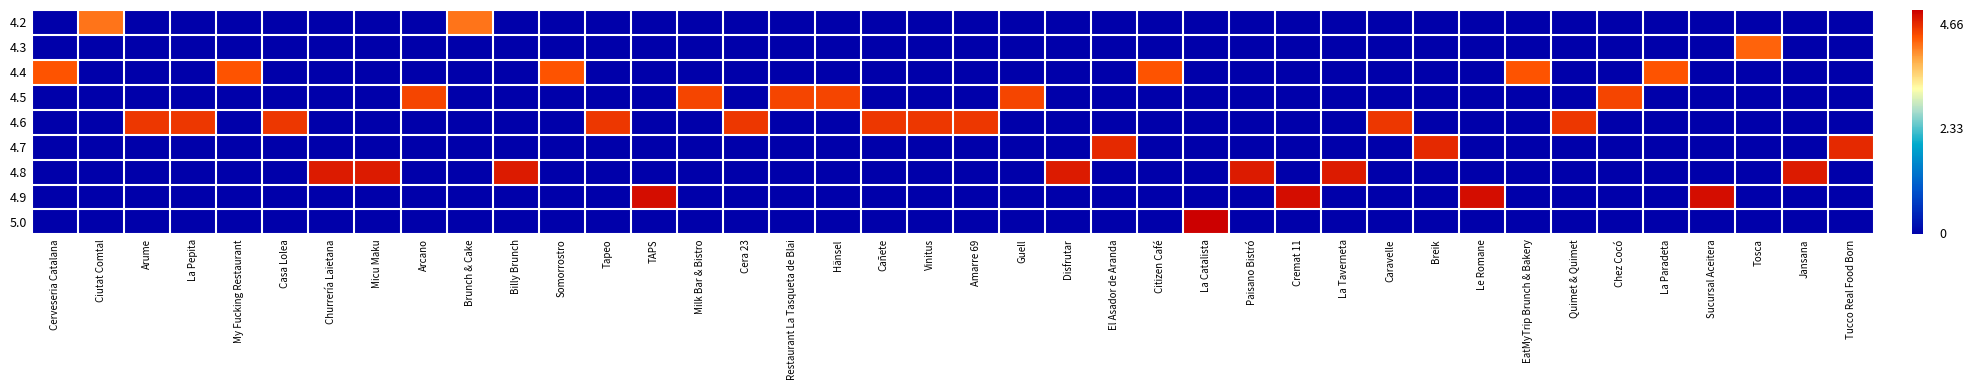

Reading right to left, transcribe all the data shown in this chart.

4.2: Tucco Real Food Born=0.0	Jansana=0.0	Tosca=0.0	Sucursal Aceitera=0.0	La Paradeta=0.0	Chez Cocó=0.0	Quimet & Quimet=0.0	EatMyTrip Brunch & Bakery=0.0	Le Romane=0.0	Breik=0.0	Caravelle=0.0	La Taverneta=0.0	Cremat 11=0.0	Paisano Bistró=0.0	La Catalista=0.0	Citizen Café=0.0	El Asador de Aranda=0.0	Disfrutar=0.0	Guell=0.0	Amarre 69=0.0	Vinitus=0.0	Cañete=0.0	Hänsel=0.0	Restaurant La Tasqueta de Blai=0.0	Cera 23=0.0	Milk Bar & Bistro=0.0	TAPS=0.0	Tapeo=0.0	Somorrostro=0.0	Billy Brunch=0.0	Brunch & Cake=4.2	Arcano=0.0	Micu Maku=0.0	Churrería Laietana=0.0	Casa Lolea=0.0	My Fucking Restaurant=0.0	La Pepita=0.0	Arume=0.0	Ciutat Comtal=4.2	Cerveseria Catalana=0.0
4.3: Tucco Real Food Born=0.0	Jansana=0.0	Tosca=4.3	Sucursal Aceitera=0.0	La Paradeta=0.0	Chez Cocó=0.0	Quimet & Quimet=0.0	EatMyTrip Brunch & Bakery=0.0	Le Romane=0.0	Breik=0.0	Caravelle=0.0	La Taverneta=0.0	Cremat 11=0.0	Paisano Bistró=0.0	La Catalista=0.0	Citizen Café=0.0	El Asador de Aranda=0.0	Disfrutar=0.0	Guell=0.0	Amarre 69=0.0	Vinitus=0.0	Cañete=0.0	Hänsel=0.0	Restaurant La Tasqueta de Blai=0.0	Cera 23=0.0	Milk Bar & Bistro=0.0	TAPS=0.0	Tapeo=0.0	Somorrostro=0.0	Billy Brunch=0.0	Brunch & Cake=0.0	Arcano=0.0	Micu Maku=0.0	Churrería Laietana=0.0	Casa Lolea=0.0	My Fucking Restaurant=0.0	La Pepita=0.0	Arume=0.0	Ciutat Comtal=0.0	Cerveseria Catalana=0.0
4.4: Tucco Real Food Born=0.0	Jansana=0.0	Tosca=0.0	Sucursal Aceitera=0.0	La Paradeta=4.4	Chez Cocó=0.0	Quimet & Quimet=0.0	EatMyTrip Brunch & Bakery=4.4	Le Romane=0.0	Breik=0.0	Caravelle=0.0	La Taverneta=0.0	Cremat 11=0.0	Paisano Bistró=0.0	La Catalista=0.0	Citizen Café=4.4	El Asador de Aranda=0.0	Disfrutar=0.0	Guell=0.0	Amarre 69=0.0	Vinitus=0.0	Cañete=0.0	Hänsel=0.0	Restaurant La Tasqueta de Blai=0.0	Cera 23=0.0	Milk Bar & Bistro=0.0	TAPS=0.0	Tapeo=0.0	Somorrostro=4.4	Billy Brunch=0.0	Brunch & Cake=0.0	Arcano=0.0	Micu Maku=0.0	Churrería Laietana=0.0	Casa Lolea=0.0	My Fucking Restaurant=4.4	La Pepita=0.0	Arume=0.0	Ciutat Comtal=0.0	Cerveseria Catalana=4.4
4.5: Tucco Real Food Born=0.0	Jansana=0.0	Tosca=0.0	Sucursal Aceitera=0.0	La Paradeta=0.0	Chez Cocó=4.5	Quimet & Quimet=0.0	EatMyTrip Brunch & Bakery=0.0	Le Romane=0.0	Breik=0.0	Caravelle=0.0	La Taverneta=0.0	Cremat 11=0.0	Paisano Bistró=0.0	La Catalista=0.0	Citizen Café=0.0	El Asador de Aranda=0.0	Disfrutar=0.0	Guell=4.5	Amarre 69=0.0	Vinitus=0.0	Cañete=0.0	Hänsel=4.5	Restaurant La Tasqueta de Blai=4.5	Cera 23=0.0	Milk Bar & Bistro=4.5	TAPS=0.0	Tapeo=0.0	Somorrostro=0.0	Billy Brunch=0.0	Brunch & Cake=0.0	Arcano=4.5	Micu Maku=0.0	Churrería Laietana=0.0	Casa Lolea=0.0	My Fucking Restaurant=0.0	La Pepita=0.0	Arume=0.0	Ciutat Comtal=0.0	Cerveseria Catalana=0.0
4.6: Tucco Real Food Born=0.0	Jansana=0.0	Tosca=0.0	Sucursal Aceitera=0.0	La Paradeta=0.0	Chez Cocó=0.0	Quimet & Quimet=4.6	EatMyTrip Brunch & Bakery=0.0	Le Romane=0.0	Breik=0.0	Caravelle=4.6	La Taverneta=0.0	Cremat 11=0.0	Paisano Bistró=0.0	La Catalista=0.0	Citizen Café=0.0	El Asador de Aranda=0.0	Disfrutar=0.0	Guell=0.0	Amarre 69=4.6	Vinitus=4.6	Cañete=4.6	Hänsel=0.0	Restaurant La Tasqueta de Blai=0.0	Cera 23=4.6	Milk Bar & Bistro=0.0	TAPS=0.0	Tapeo=4.6	Somorrostro=0.0	Billy Brunch=0.0	Brunch & Cake=0.0	Arcano=0.0	Micu Maku=0.0	Churrería Laietana=0.0	Casa Lolea=4.6	My Fucking Restaurant=0.0	La Pepita=4.6	Arume=4.6	Ciutat Comtal=0.0	Cerveseria Catalana=0.0
4.7: Tucco Real Food Born=4.7	Jansana=0.0	Tosca=0.0	Sucursal Aceitera=0.0	La Paradeta=0.0	Chez Cocó=0.0	Quimet & Quimet=0.0	EatMyTrip Brunch & Bakery=0.0	Le Romane=0.0	Breik=4.7	Caravelle=0.0	La Taverneta=0.0	Cremat 11=0.0	Paisano Bistró=0.0	La Catalista=0.0	Citizen Café=0.0	El Asador de Aranda=4.7	Disfrutar=0.0	Guell=0.0	Amarre 69=0.0	Vinitus=0.0	Cañete=0.0	Hänsel=0.0	Restaurant La Tasqueta de Blai=0.0	Cera 23=0.0	Milk Bar & Bistro=0.0	TAPS=0.0	Tapeo=0.0	Somorrostro=0.0	Billy Brunch=0.0	Brunch & Cake=0.0	Arcano=0.0	Micu Maku=0.0	Churrería Laietana=0.0	Casa Lolea=0.0	My Fucking Restaurant=0.0	La Pepita=0.0	Arume=0.0	Ciutat Comtal=0.0	Cerveseria Catalana=0.0
4.8: Tucco Real Food Born=0.0	Jansana=4.8	Tosca=0.0	Sucursal Aceitera=0.0	La Paradeta=0.0	Chez Cocó=0.0	Quimet & Quimet=0.0	EatMyTrip Brunch & Bakery=0.0	Le Romane=0.0	Breik=0.0	Caravelle=0.0	La Taverneta=4.8	Cremat 11=0.0	Paisano Bistró=4.8	La Catalista=0.0	Citizen Café=0.0	El Asador de Aranda=0.0	Disfrutar=4.8	Guell=0.0	Amarre 69=0.0	Vinitus=0.0	Cañete=0.0	Hänsel=0.0	Restaurant La Tasqueta de Blai=0.0	Cera 23=0.0	Milk Bar & Bistro=0.0	TAPS=0.0	Tapeo=0.0	Somorrostro=0.0	Billy Brunch=4.8	Brunch & Cake=0.0	Arcano=0.0	Micu Maku=4.8	Churrería Laietana=4.8	Casa Lolea=0.0	My Fucking Restaurant=0.0	La Pepita=0.0	Arume=0.0	Ciutat Comtal=0.0	Cerveseria Catalana=0.0
4.9: Tucco Real Food Born=0.0	Jansana=0.0	Tosca=0.0	Sucursal Aceitera=4.9	La Paradeta=0.0	Chez Cocó=0.0	Quimet & Quimet=0.0	EatMyTrip Brunch & Bakery=0.0	Le Romane=4.9	Breik=0.0	Caravelle=0.0	La Taverneta=0.0	Cremat 11=4.9	Paisano Bistró=0.0	La Catalista=0.0	Citizen Café=0.0	El Asador de Aranda=0.0	Disfrutar=0.0	Guell=0.0	Amarre 69=0.0	Vinitus=0.0	Cañete=0.0	Hänsel=0.0	Restaurant La Tasqueta de Blai=0.0	Cera 23=0.0	Milk Bar & Bistro=0.0	TAPS=4.9	Tapeo=0.0	Somorrostro=0.0	Billy Brunch=0.0	Brunch & Cake=0.0	Arcano=0.0	Micu Maku=0.0	Churrería Laietana=0.0	Casa Lolea=0.0	My Fucking Restaurant=0.0	La Pepita=0.0	Arume=0.0	Ciutat Comtal=0.0	Cerveseria Catalana=0.0
5.0: Tucco Real Food Born=0.0	Jansana=0.0	Tosca=0.0	Sucursal Aceitera=0.0	La Paradeta=0.0	Chez Cocó=0.0	Quimet & Quimet=0.0	EatMyTrip Brunch & Bakery=0.0	Le Romane=0.0	Breik=0.0	Caravelle=0.0	La Taverneta=0.0	Cremat 11=0.0	Paisano Bistró=0.0	La Catalista=5.0	Citizen Café=0.0	El Asador de Aranda=0.0	Disfrutar=0.0	Guell=0.0	Amarre 69=0.0	Vinitus=0.0	Cañete=0.0	Hänsel=0.0	Restaurant La Tasqueta de Blai=0.0	Cera 23=0.0	Milk Bar & Bistro=0.0	TAPS=0.0	Tapeo=0.0	Somorrostro=0.0	Billy Brunch=0.0	Brunch & Cake=0.0	Arcano=0.0	Micu Maku=0.0	Churrería Laietana=0.0	Casa Lolea=0.0	My Fucking Restaurant=0.0	La Pepita=0.0	Arume=0.0	Ciutat Comtal=0.0	Cerveseria Catalana=0.0